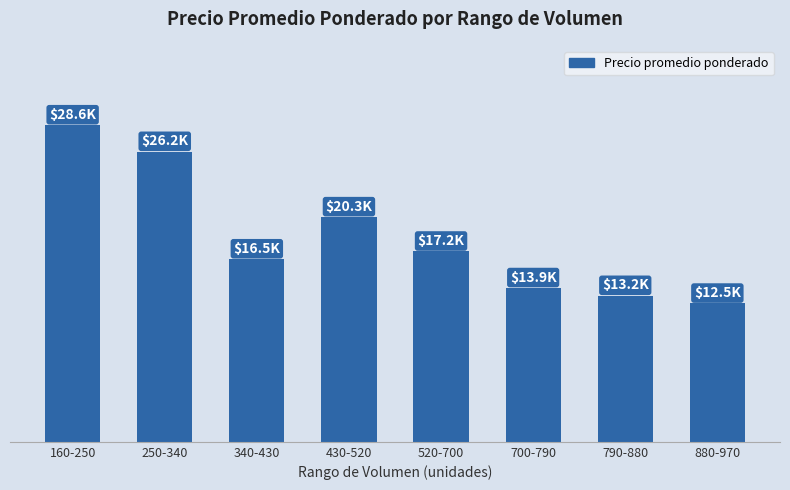

What is the value of the 4th bar from the left?

20.3